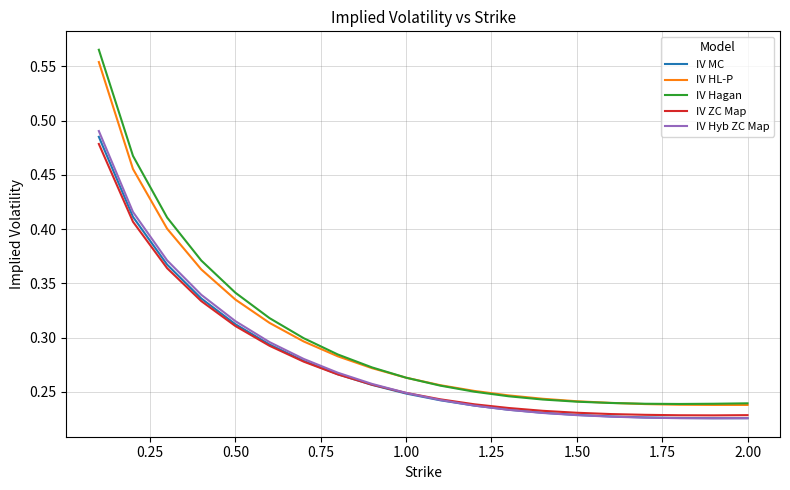

True or false: IV ZC Map and IV Hagan intersect in this chart.

False